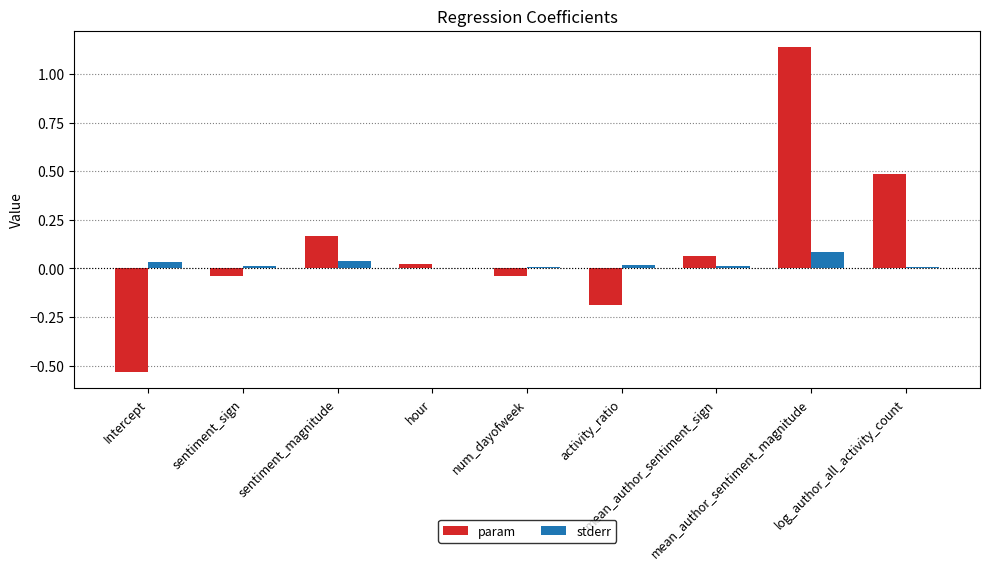

Which series has the largest range (max minus min)?

param